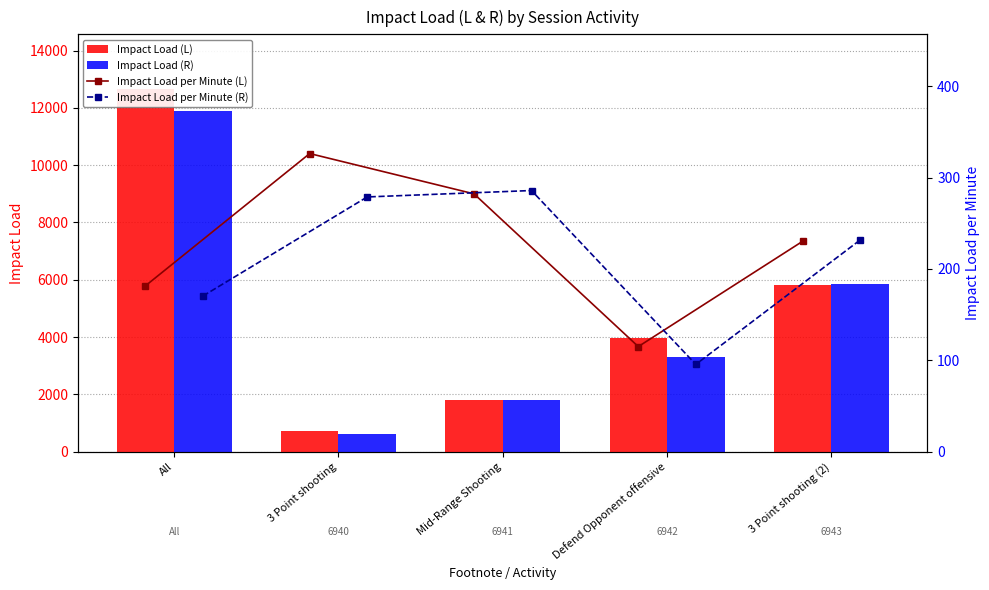

At how many categories does at least one series exceed 4837?

2